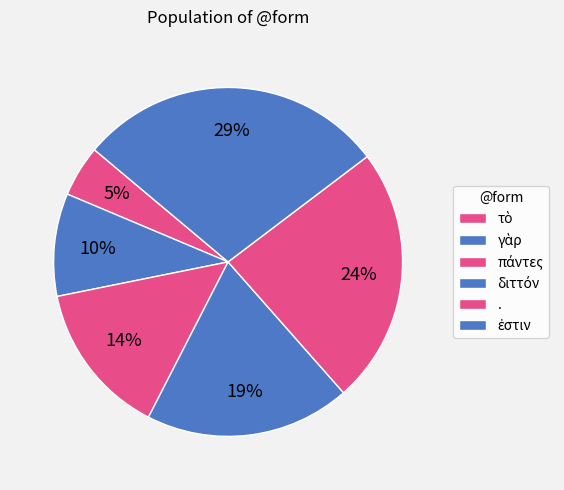

What percentage is the διττόν slice, to the nearest percent?

19%